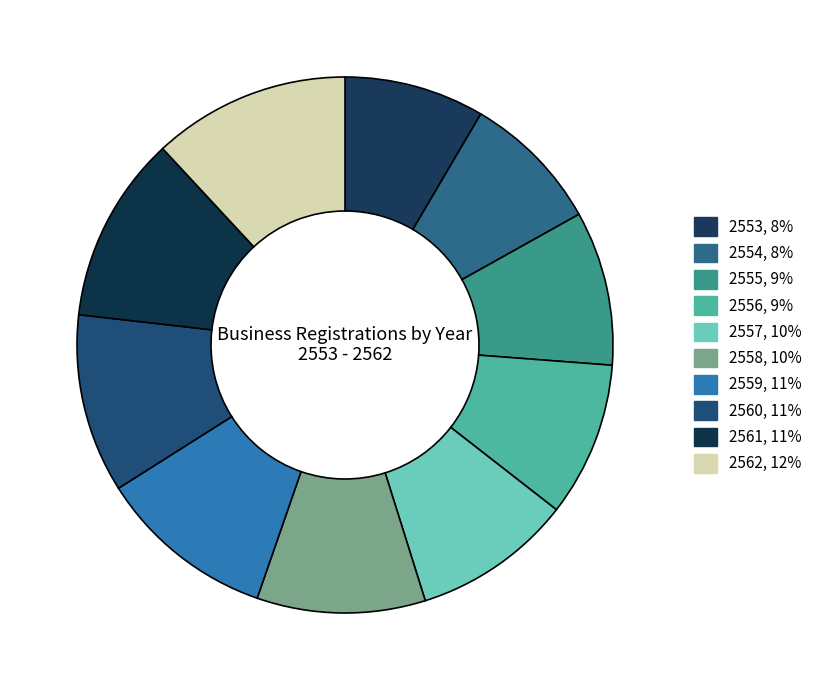

Which category has the biggest portion of the pie?

2562